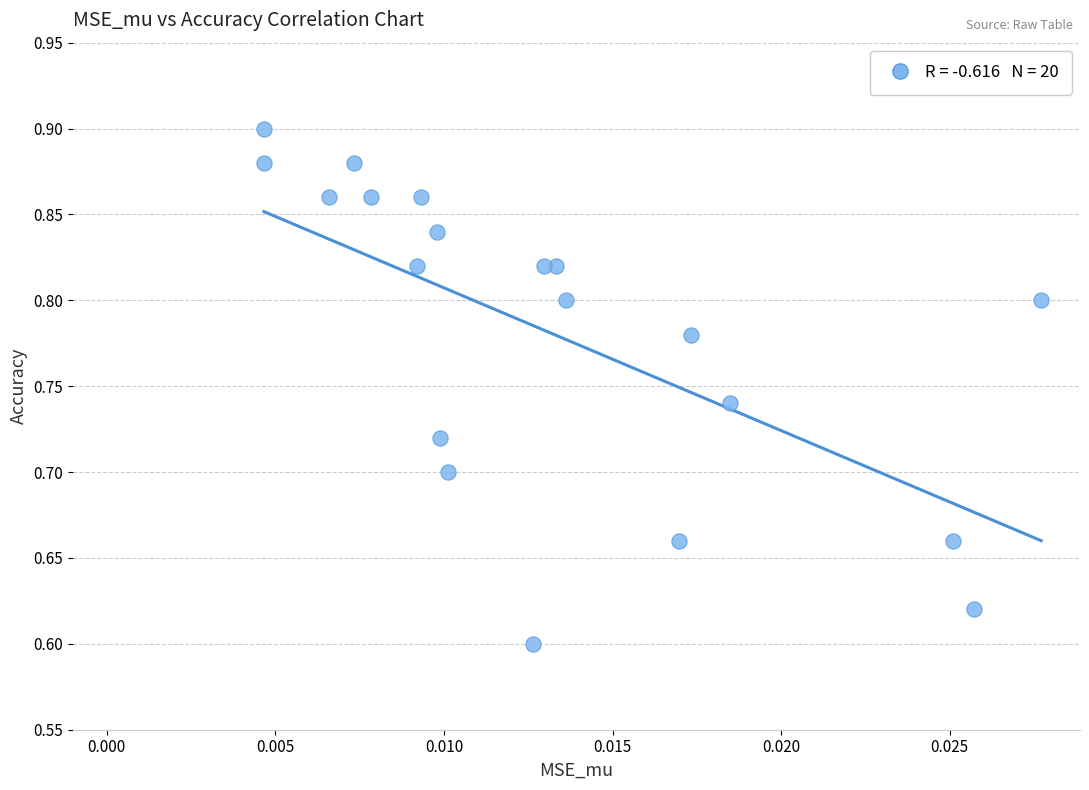

What is the range of Y values (max minus min)?

0.3